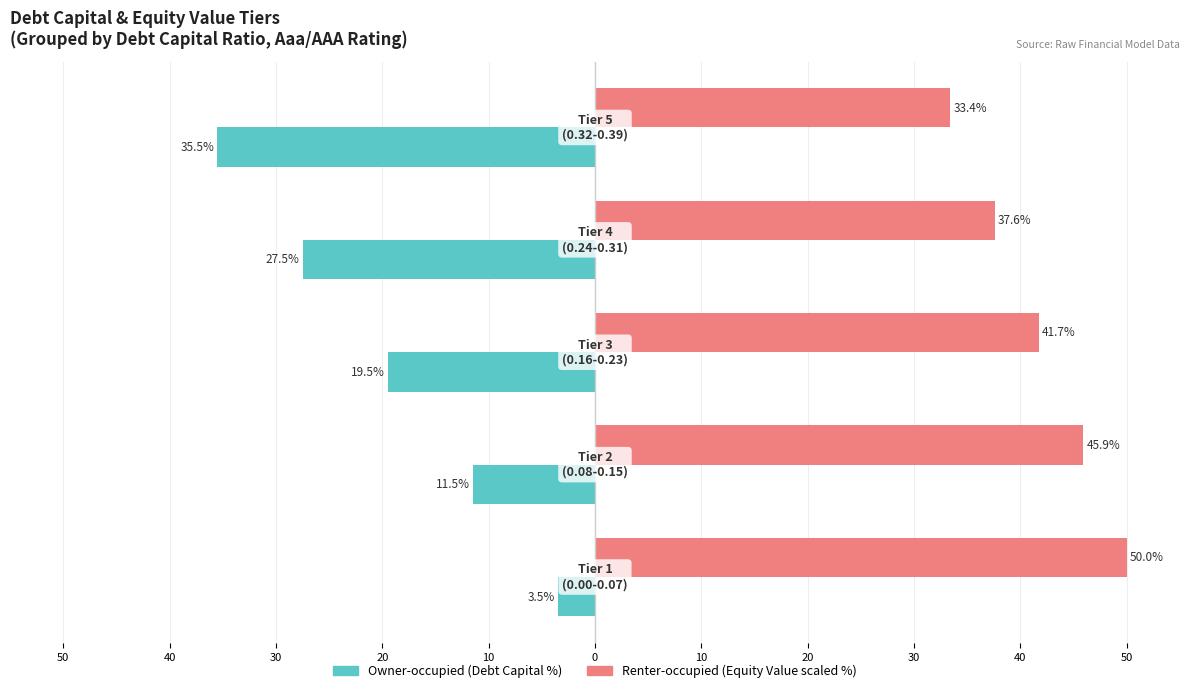

What is the value of the Owner-occupied bar at the 1st from the left?

-3.5